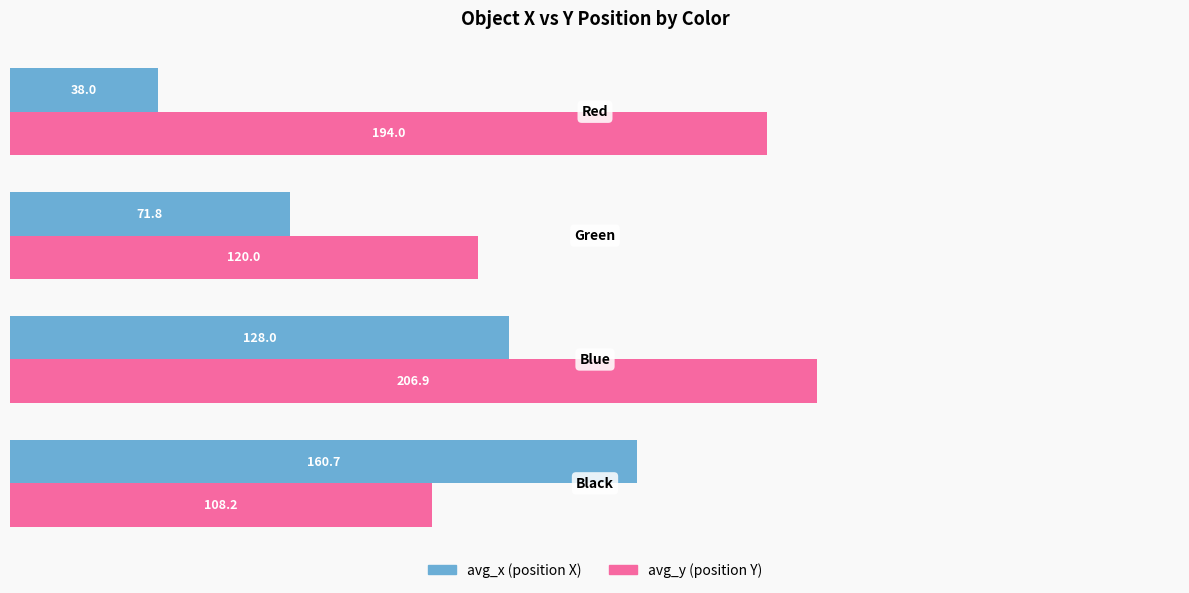

What is the smallest value displayed?

38.0